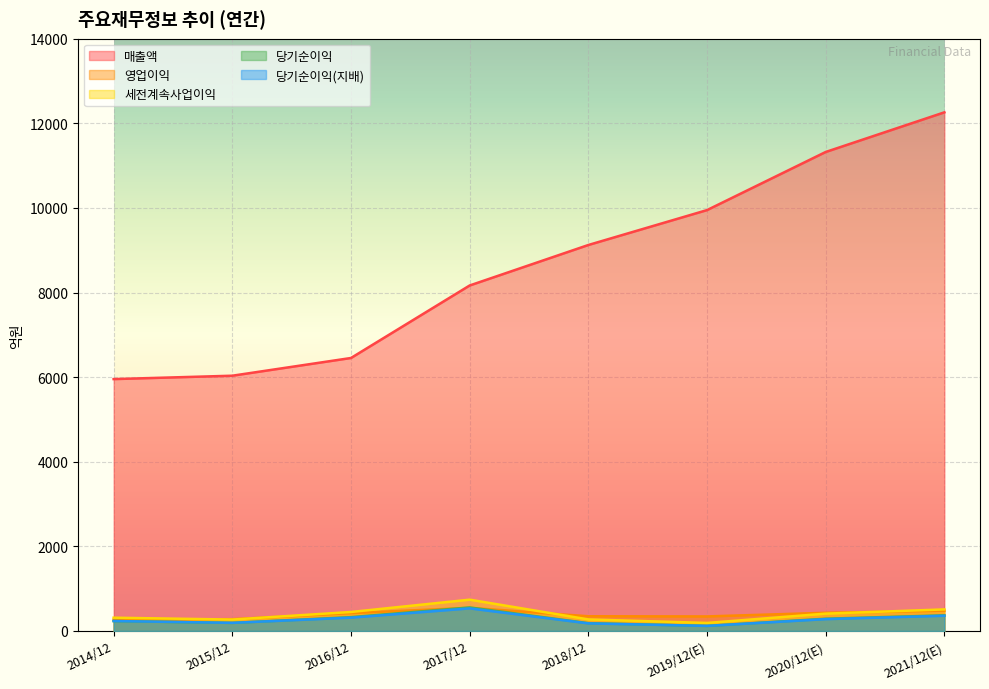

Where does the 세전계속사업이익 series first go above 410?

2016/12